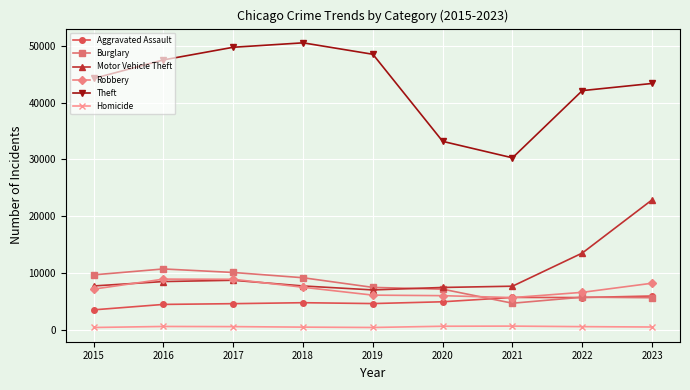

What are all the series names shown in the legend?

Aggravated Assault, Burglary, Motor Vehicle Theft, Robbery, Theft, Homicide